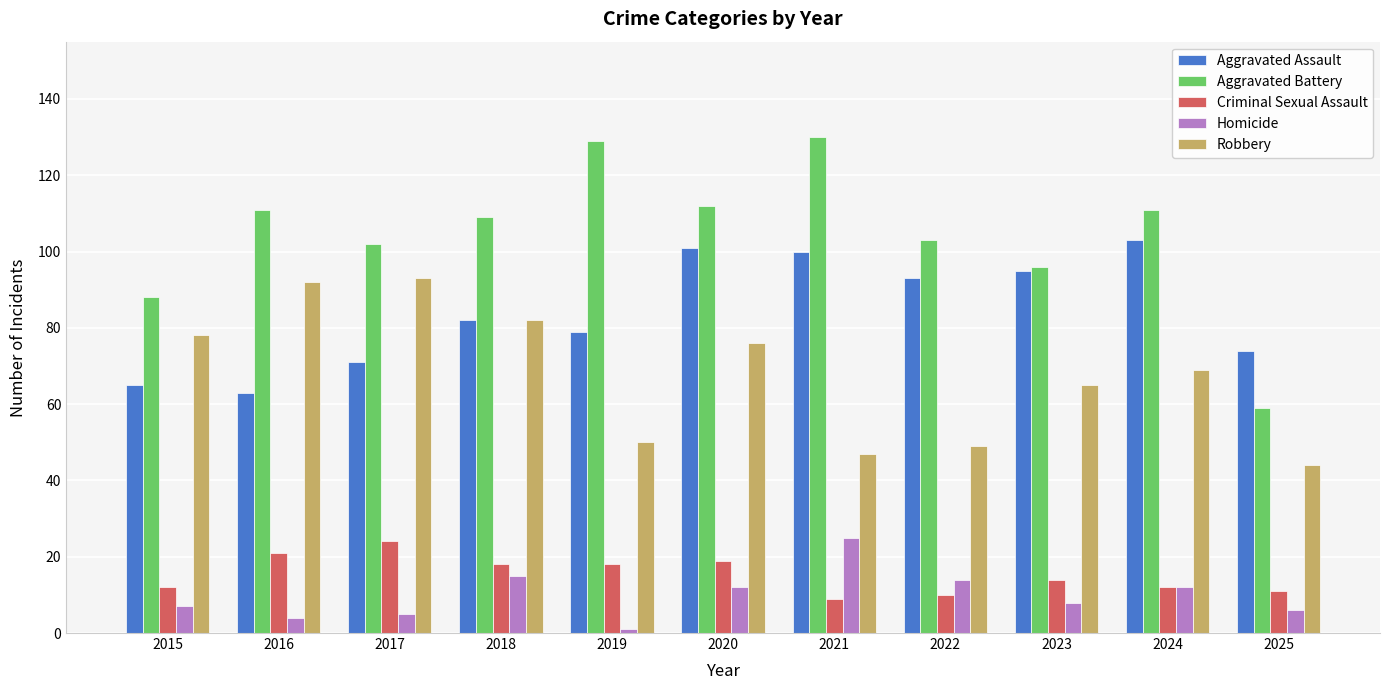

What is the difference between the maximum and second lowest values in the Aggravated Assault series?

38